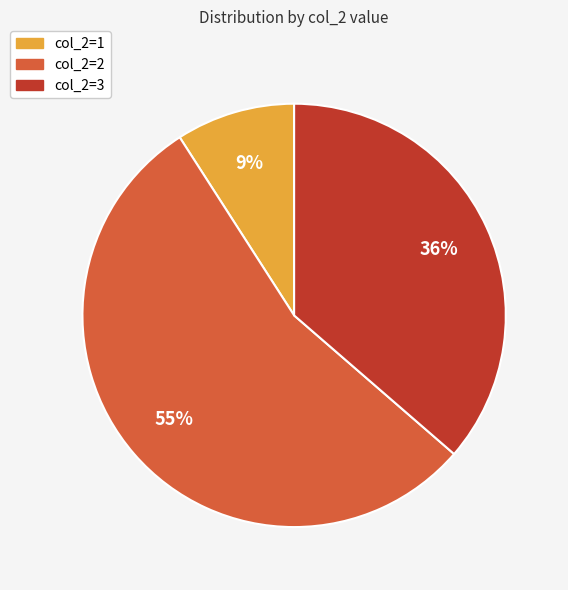

What percentage is the col_2=1 slice, to the nearest percent?

9%